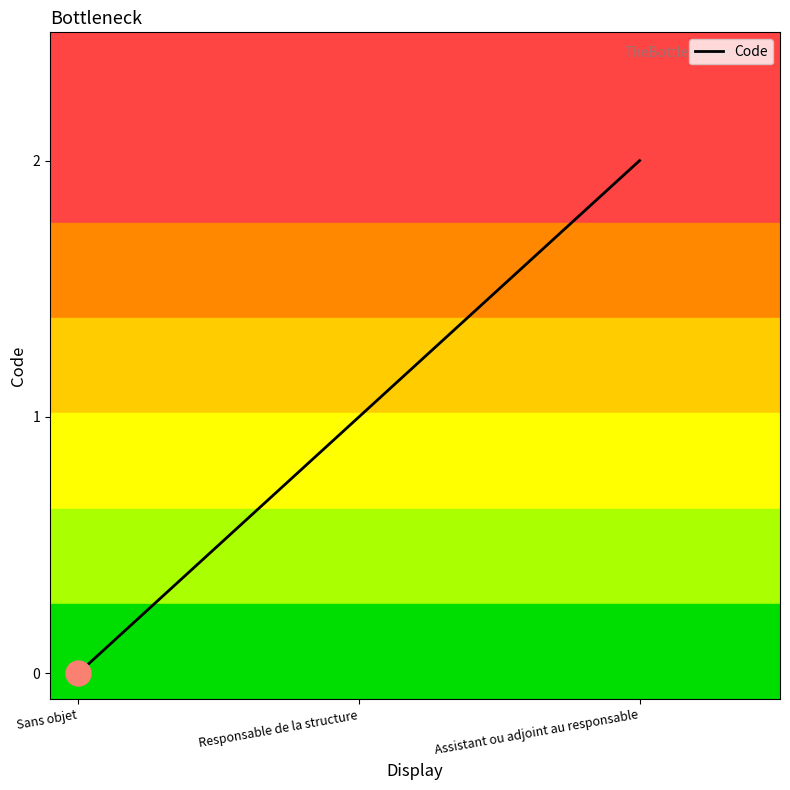

Does the chart have visible grid lines?

No